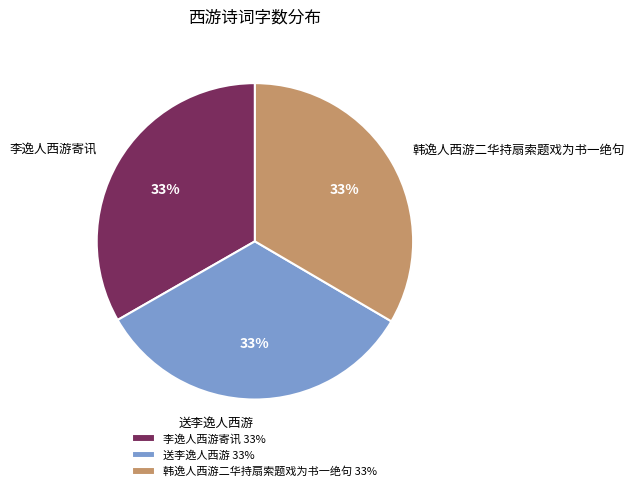

Is there any slice that represents more than half of the pie?

No